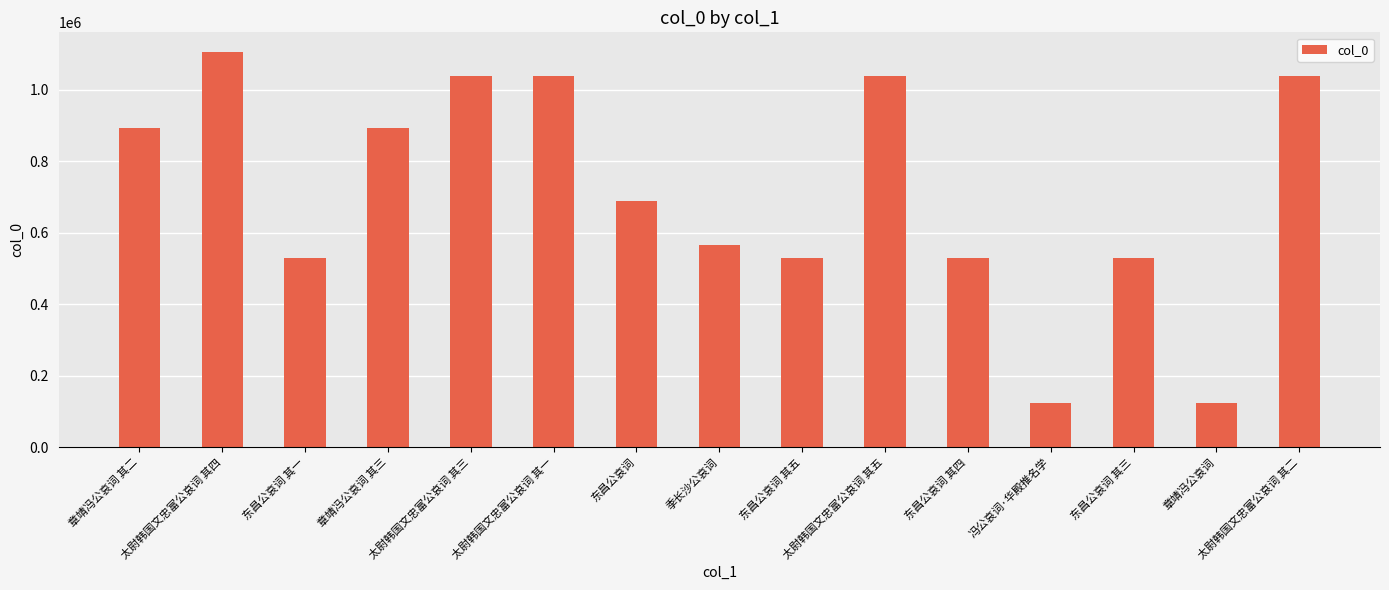

What is the average value?

710622